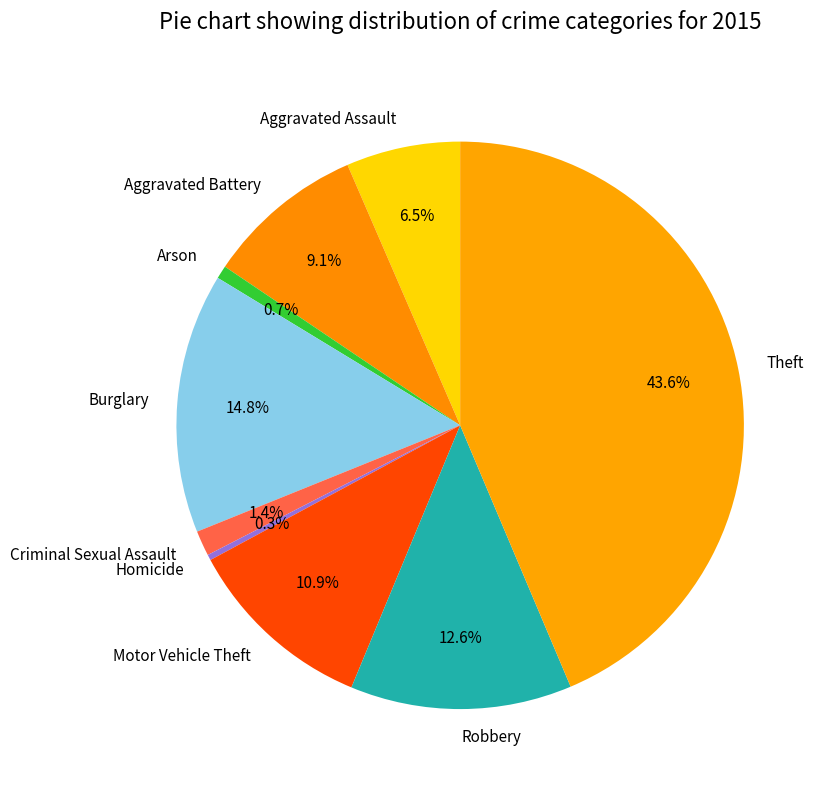

Between Homicide and Aggravated Battery, which is larger?

Aggravated Battery